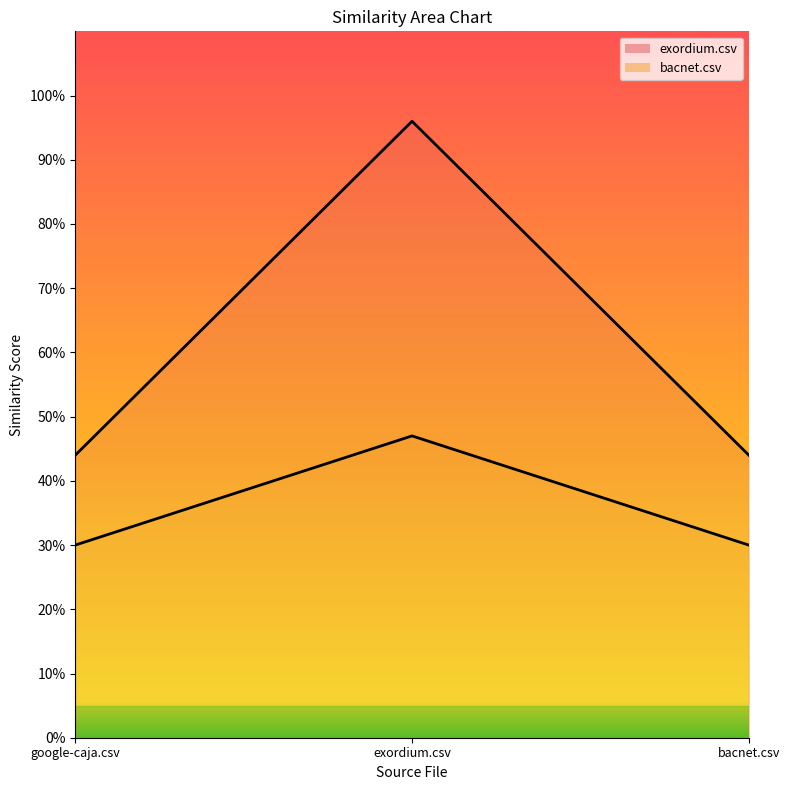

What is the sum of the exordium.csv (line) values at exordium.csv and bacnet.csv?

1.4